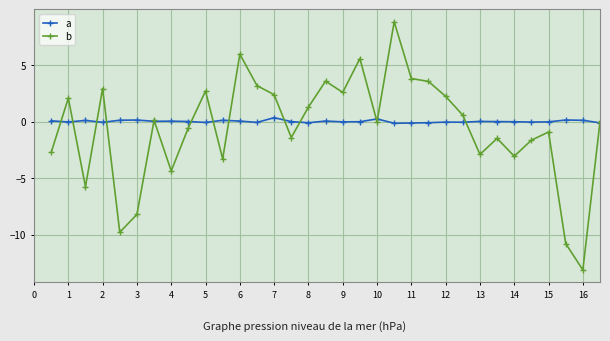

True or false: b has more than 2 interior local peaks.

True